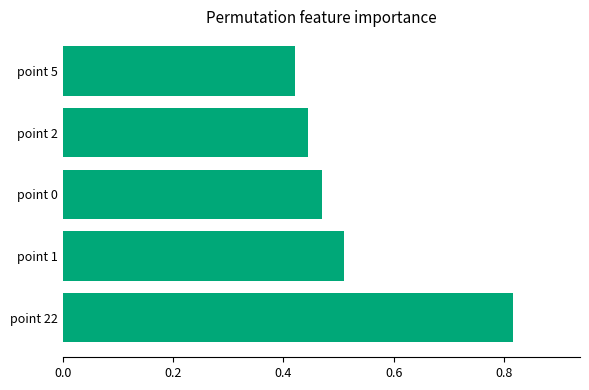

What is the sum of the values at point 22 and point 1?

1.3